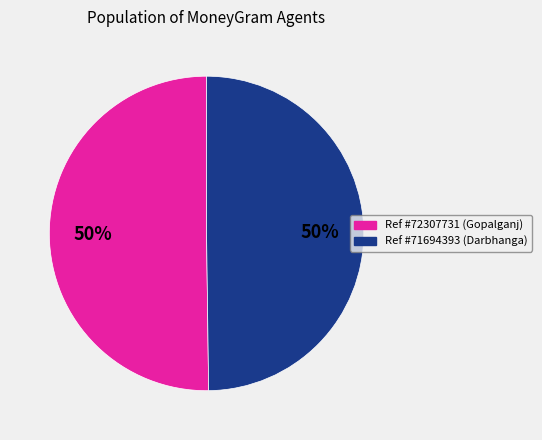

How many slices are in this pie chart?

2